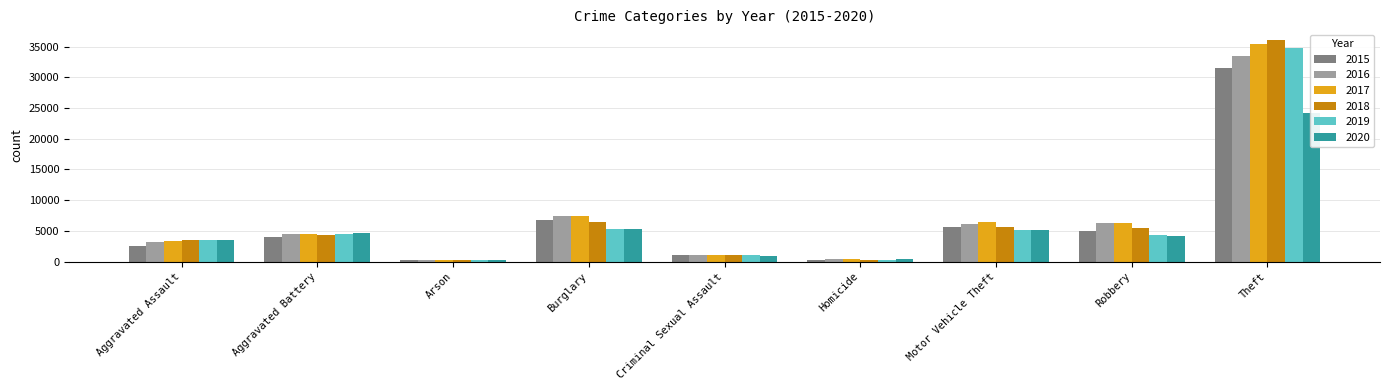

Reading right to left, list all the values displayed in this chart.

2015: 31459	4903	5550	271	1000	6773	242	3956	2538
2016: 33488	6207	6091	398	1089	7476	302	4562	3206
2017: 35491	6323	6455	410	1137	7477	268	4533	3361
2018: 36023	5445	5562	325	1130	6520	208	4357	3506
2019: 34732	4387	5218	290	1102	5307	204	4515	3440
2020: 24261	4166	5124	451	877	5223	322	4626	3506